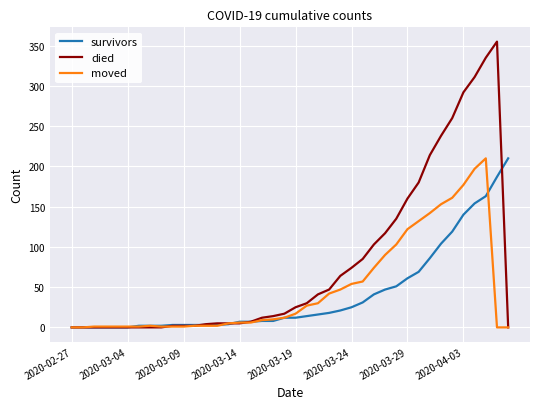

How many series are shown in this chart?

3